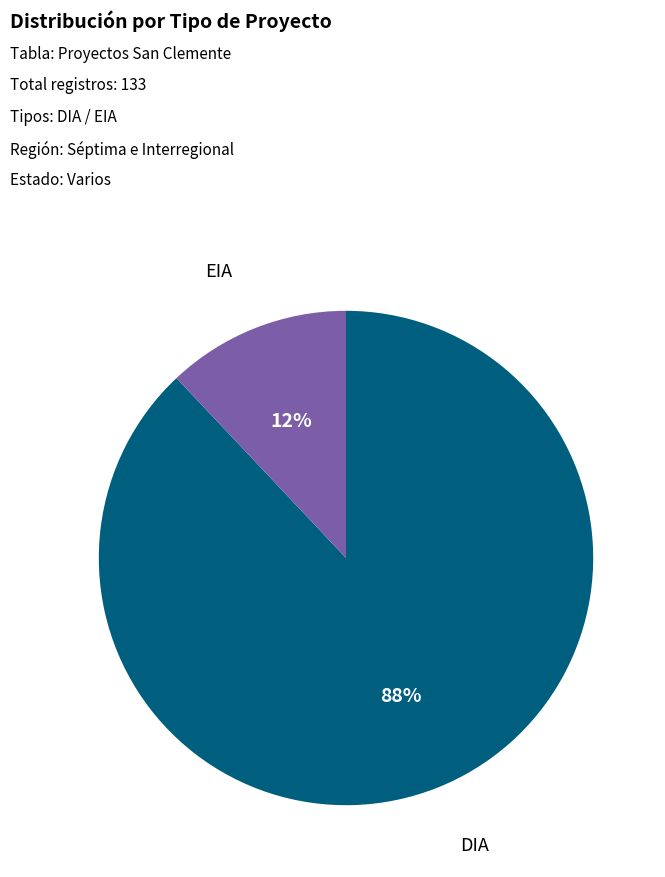

Combined, do EIA and DIA account for over 50%?

Yes